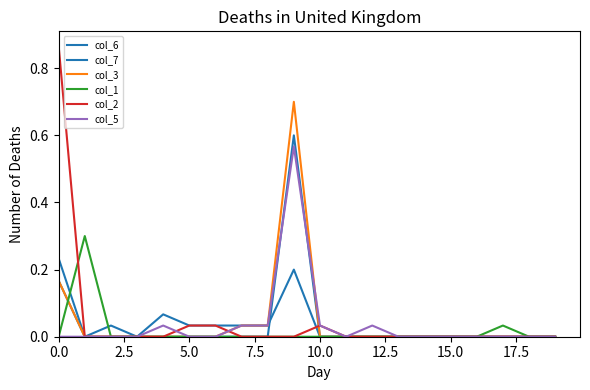

How many series are shown in this chart?

6